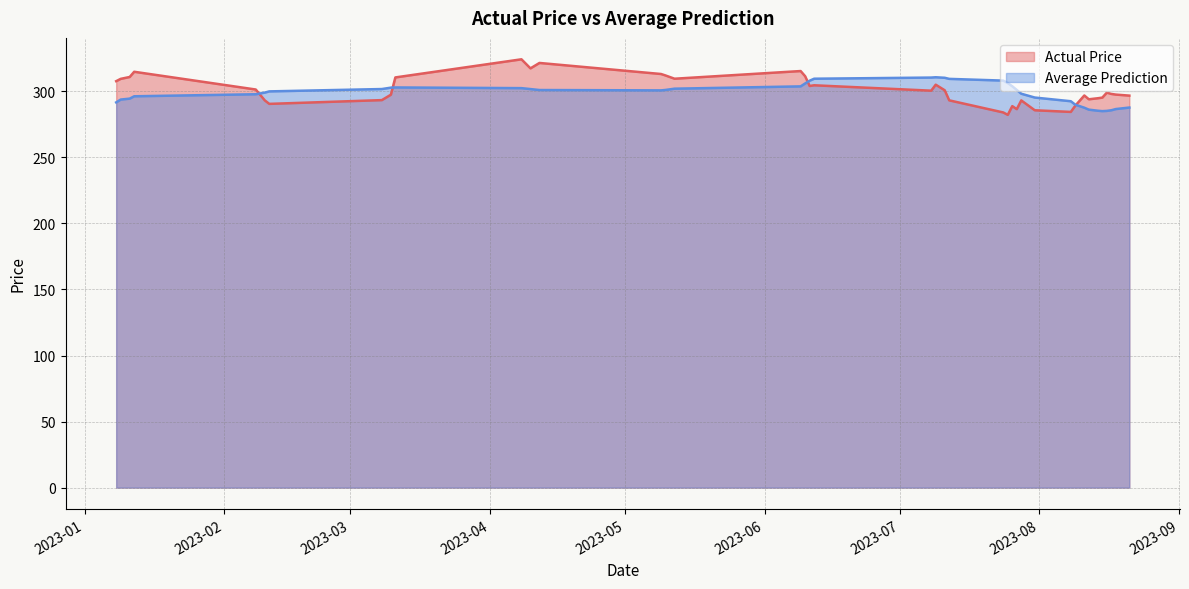

What is the spread (max minus min) of values at 2023-08-15?

10.2